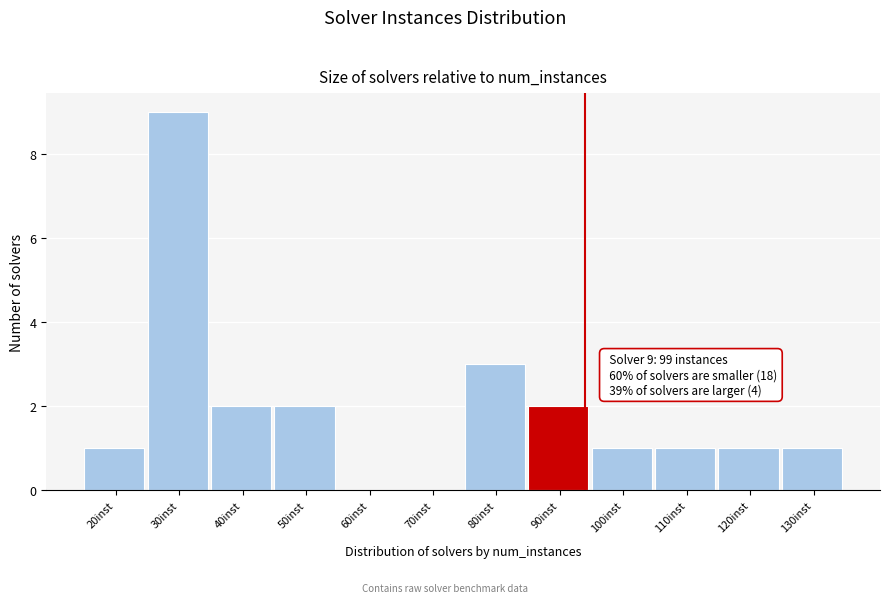

Reading right to left, what are all the values shown in this chart?

130inst=1	120inst=1	110inst=1	100inst=1	90inst=2	80inst=3	70inst=0	60inst=0	50inst=2	40inst=2	30inst=9	20inst=1